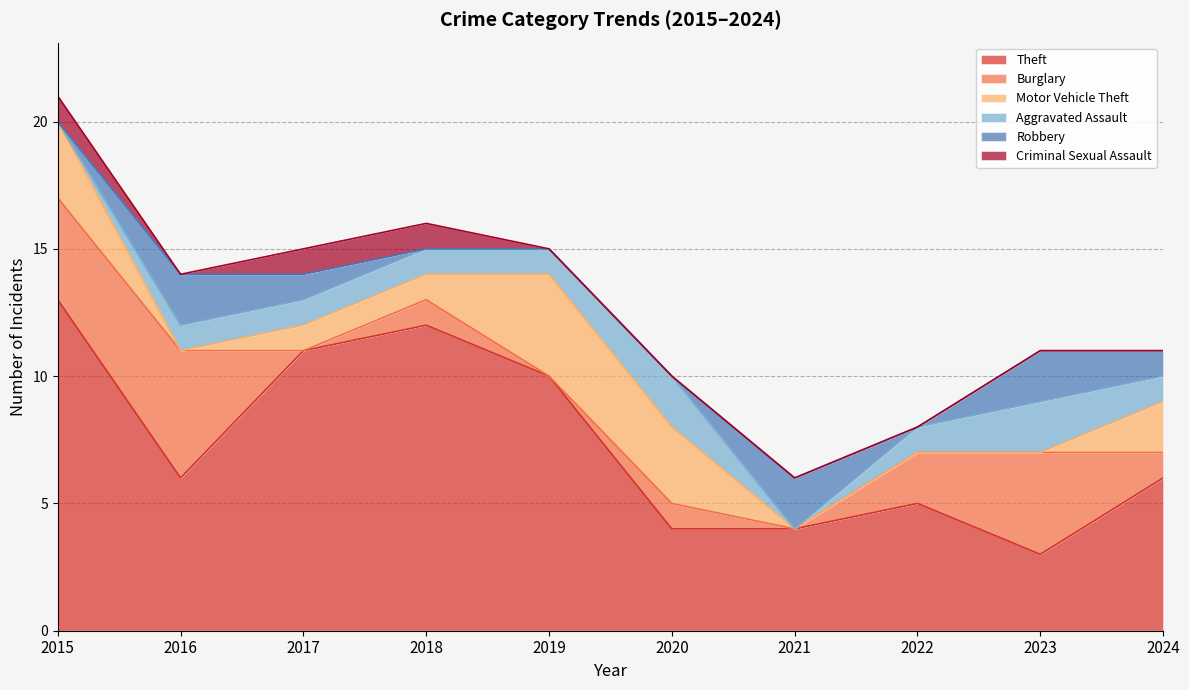

How many data points in Aggravated Assault are less than 1?

2